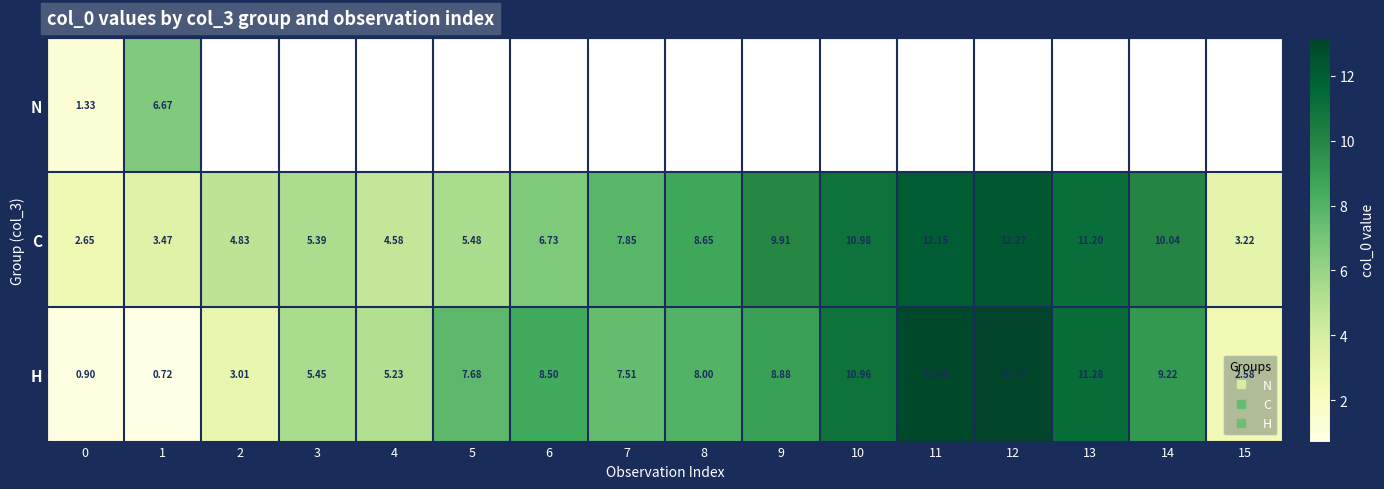

At which category does the chart reach its peak across all series?

12